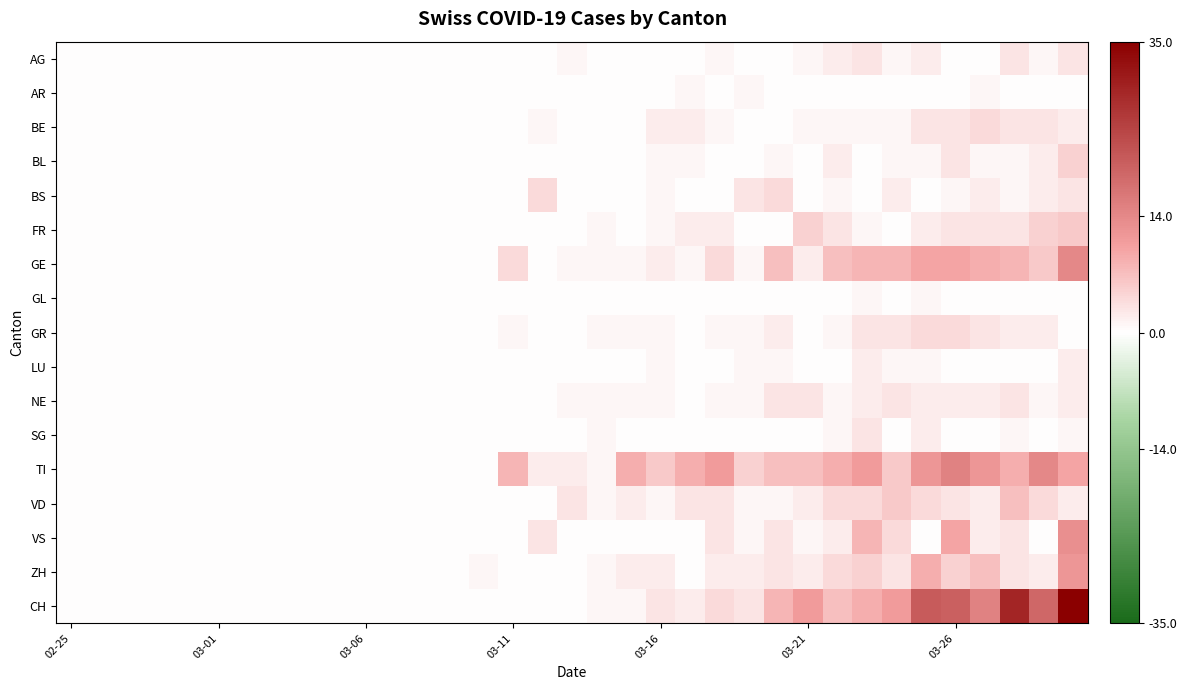

Rank the series by their maximum value, from highest to lowest.

CH, TI, GE, VS, ZH, VD, FR, BL, BE, BS, GR, AG, NE, SG, LU, AR, GL